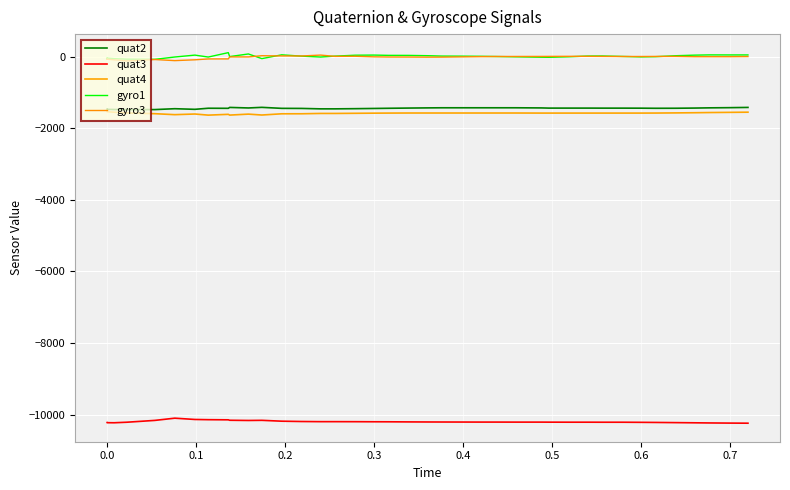

What are all the series names shown in the legend?

quat2, quat3, quat4, gyro1, gyro3